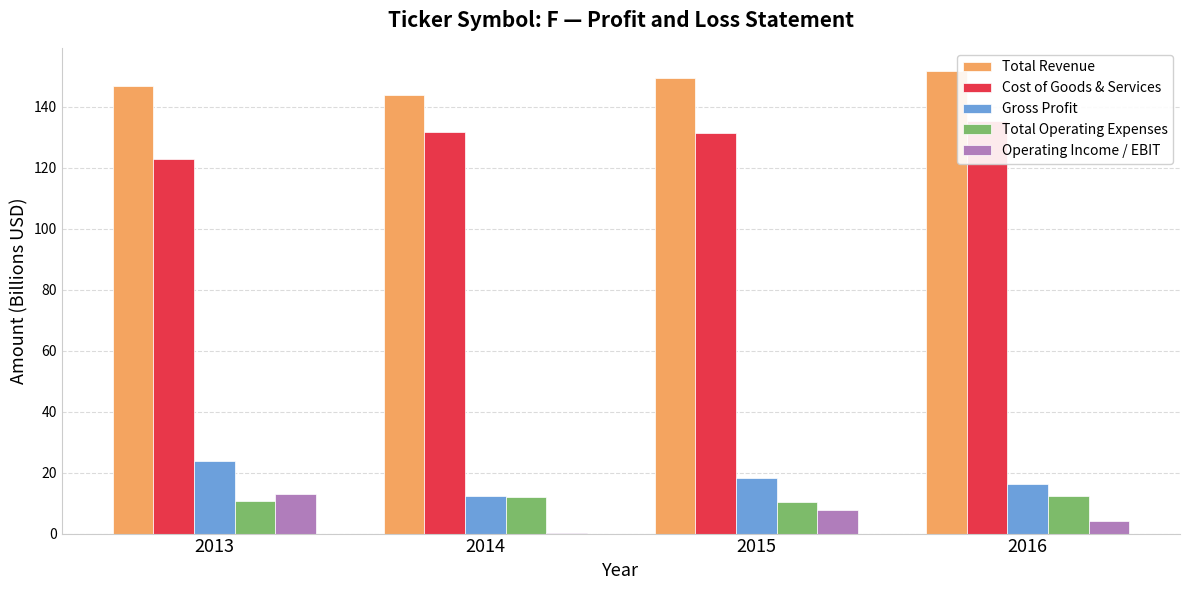

Which has a higher value, 2014 or 2015?

2015